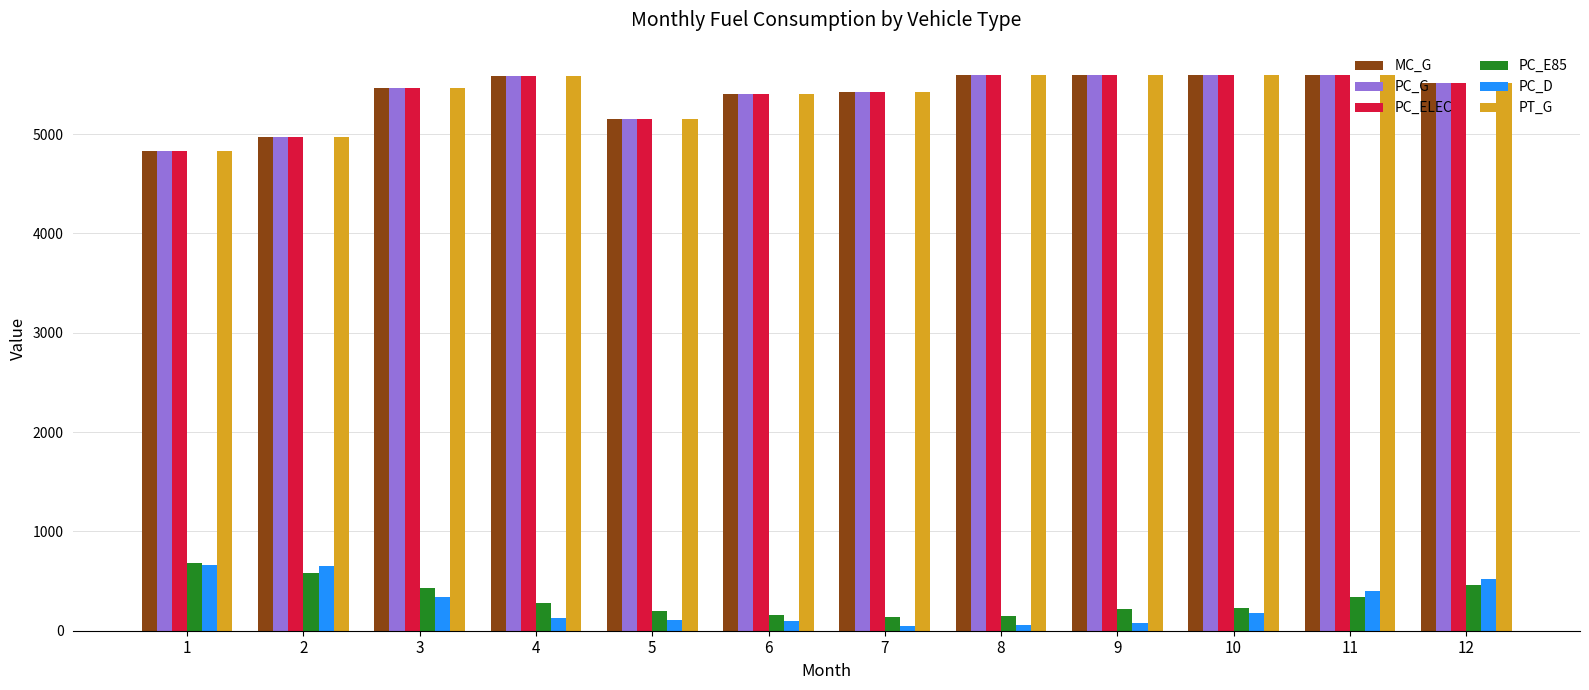

Read the PC_D value at 4.

127.2